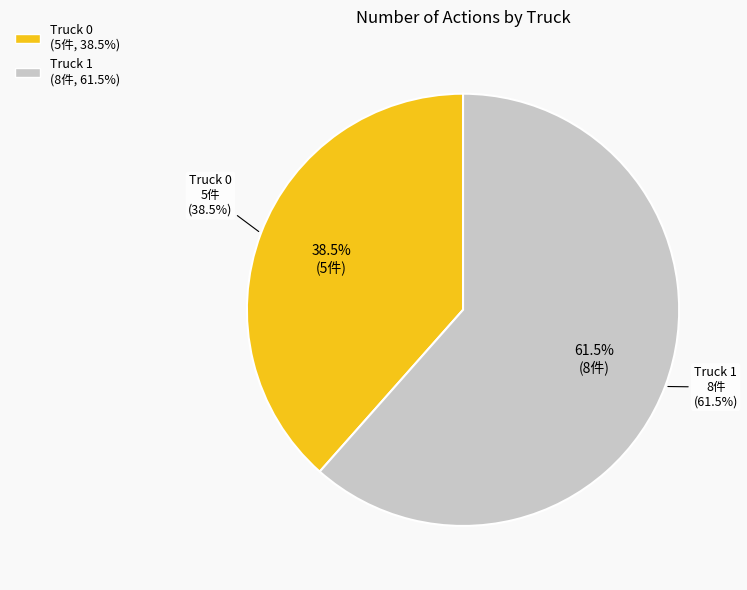

Do Truck 0 and Truck 1 together represent more than half of the pie?

Yes